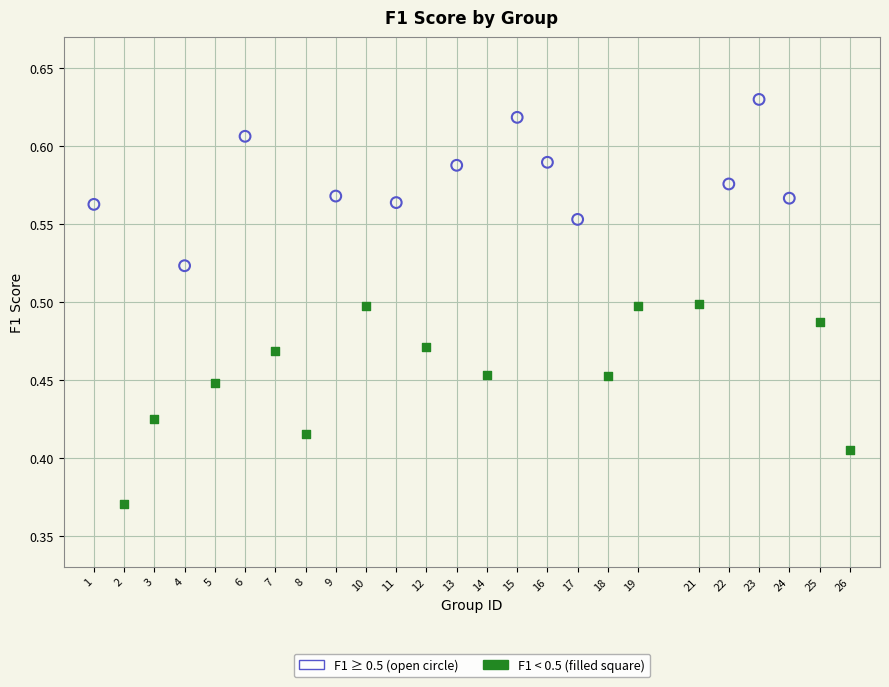

Which series has the widest spread of Y values?

F1 < 0.5 (filled square)